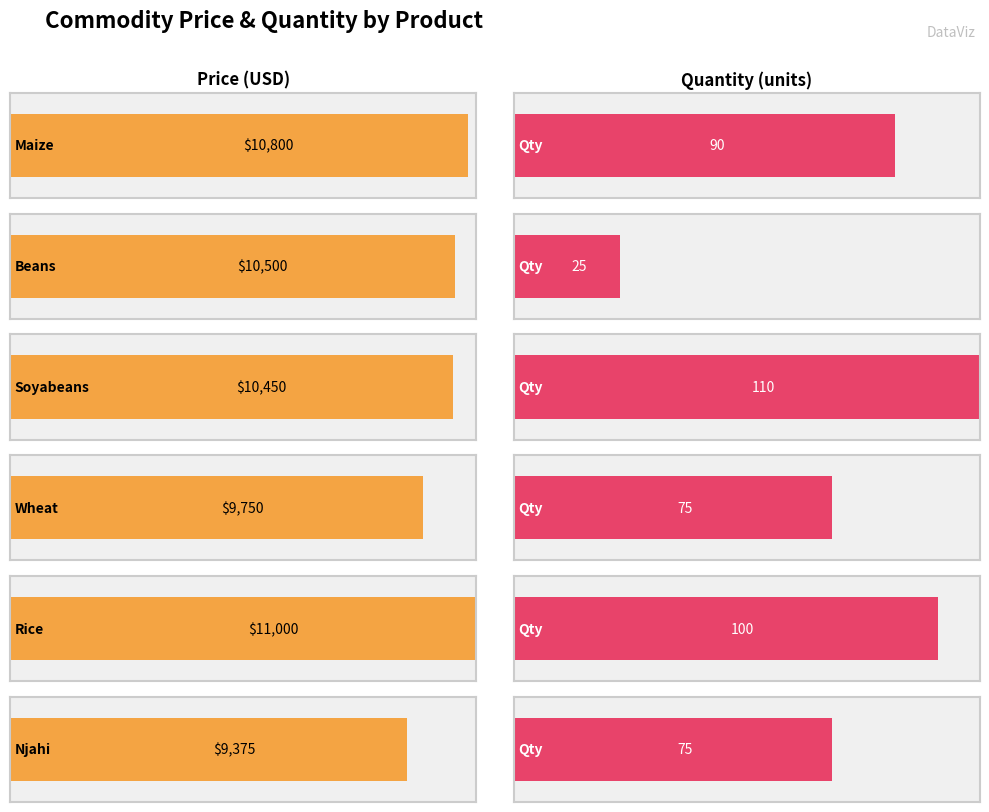

At which label is the value closest to 10187?

Soyabeans